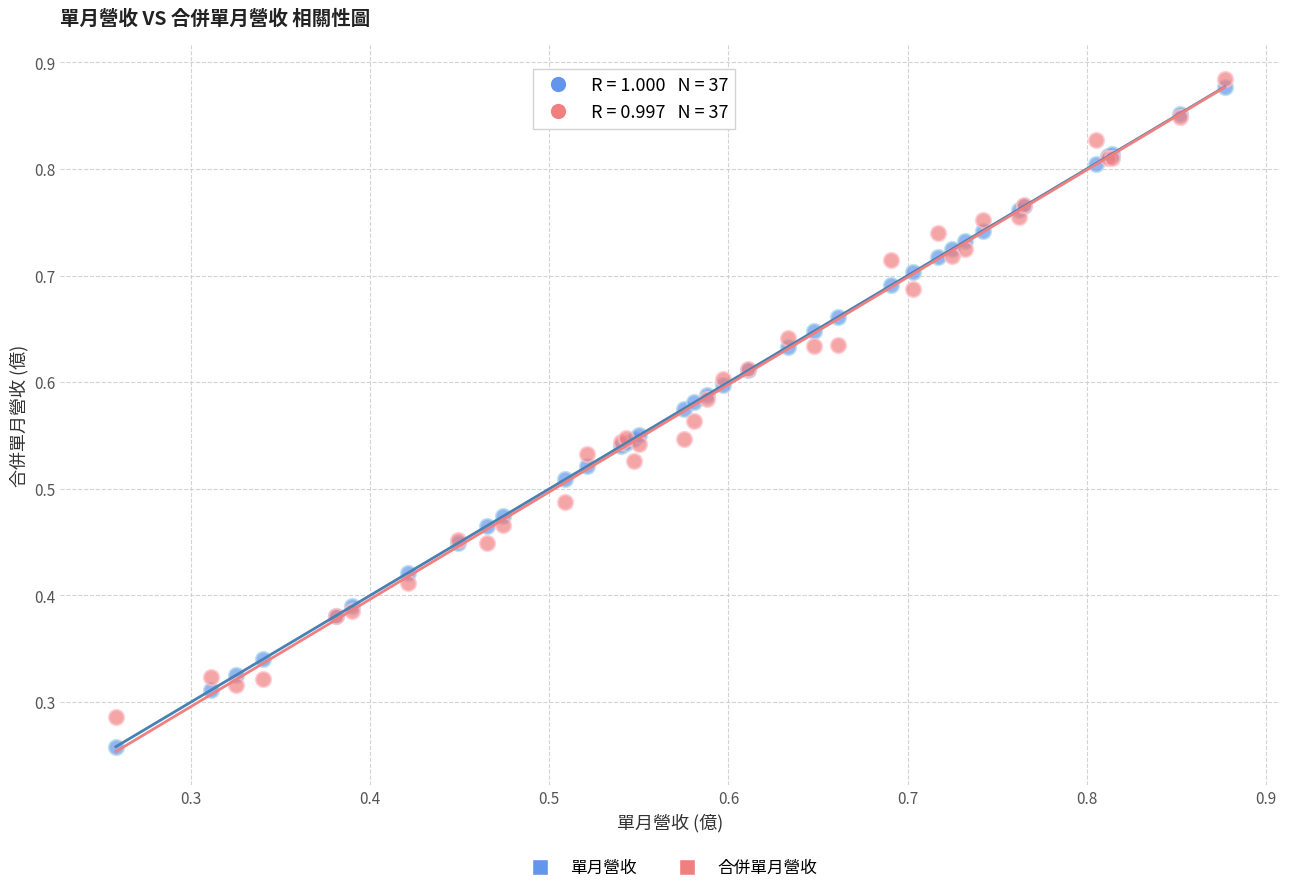

Which series reaches the minimum Y coordinate?

單月營收